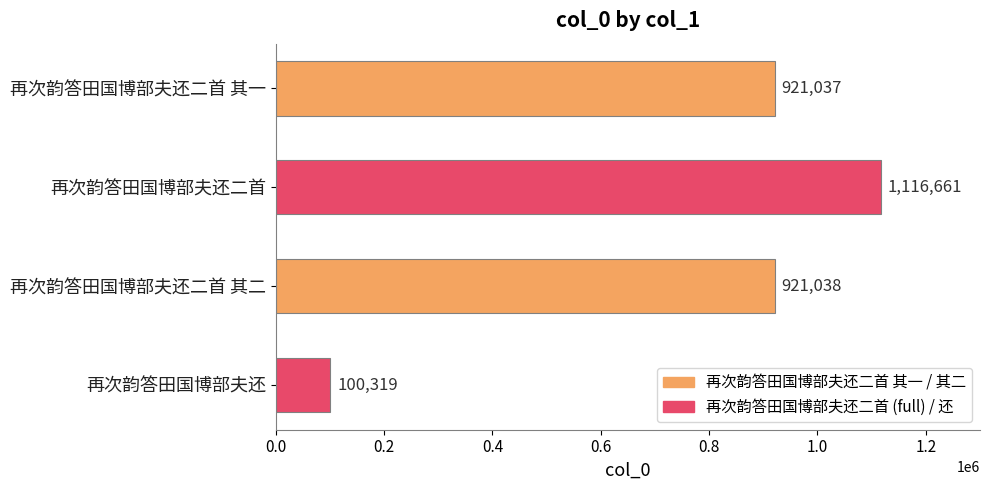

What is the difference between the second highest and second lowest values?

1